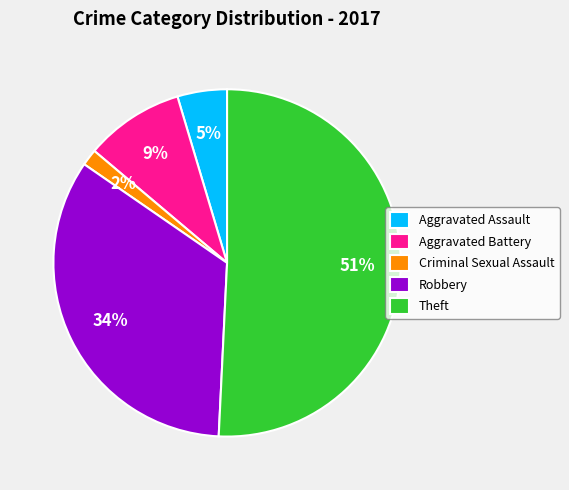

Which category has the smallest portion of the pie?

Criminal Sexual Assault